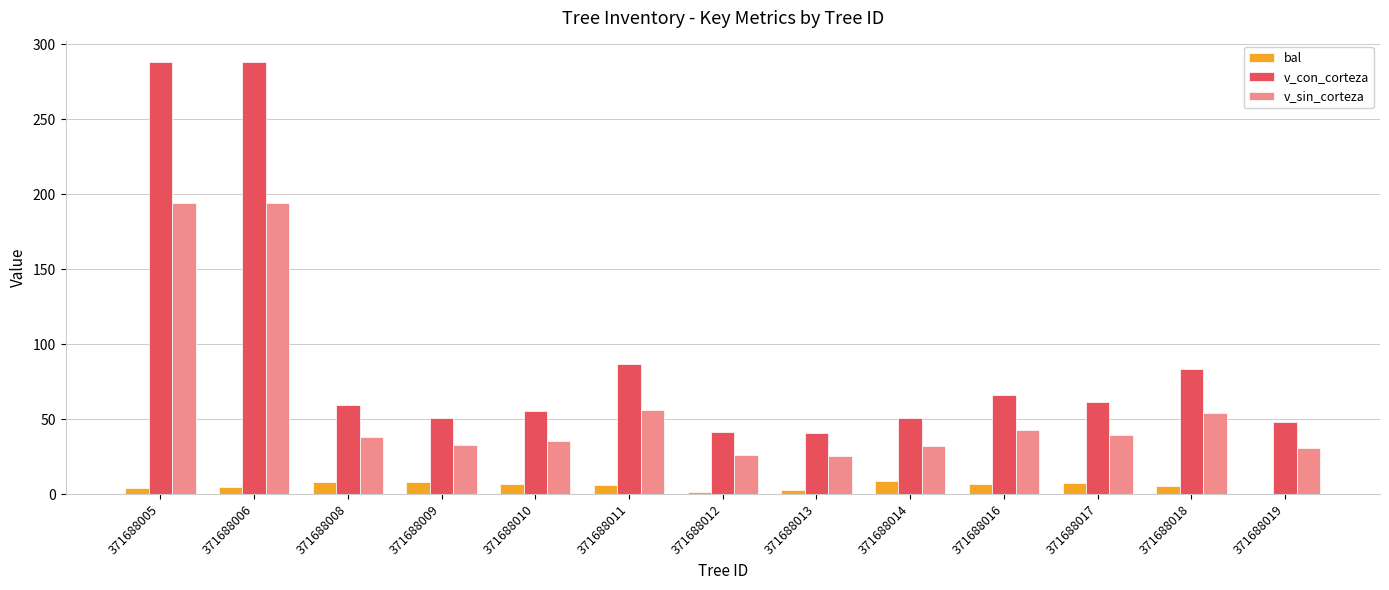

What is the sum of all v_con_corteza values?

1220.8